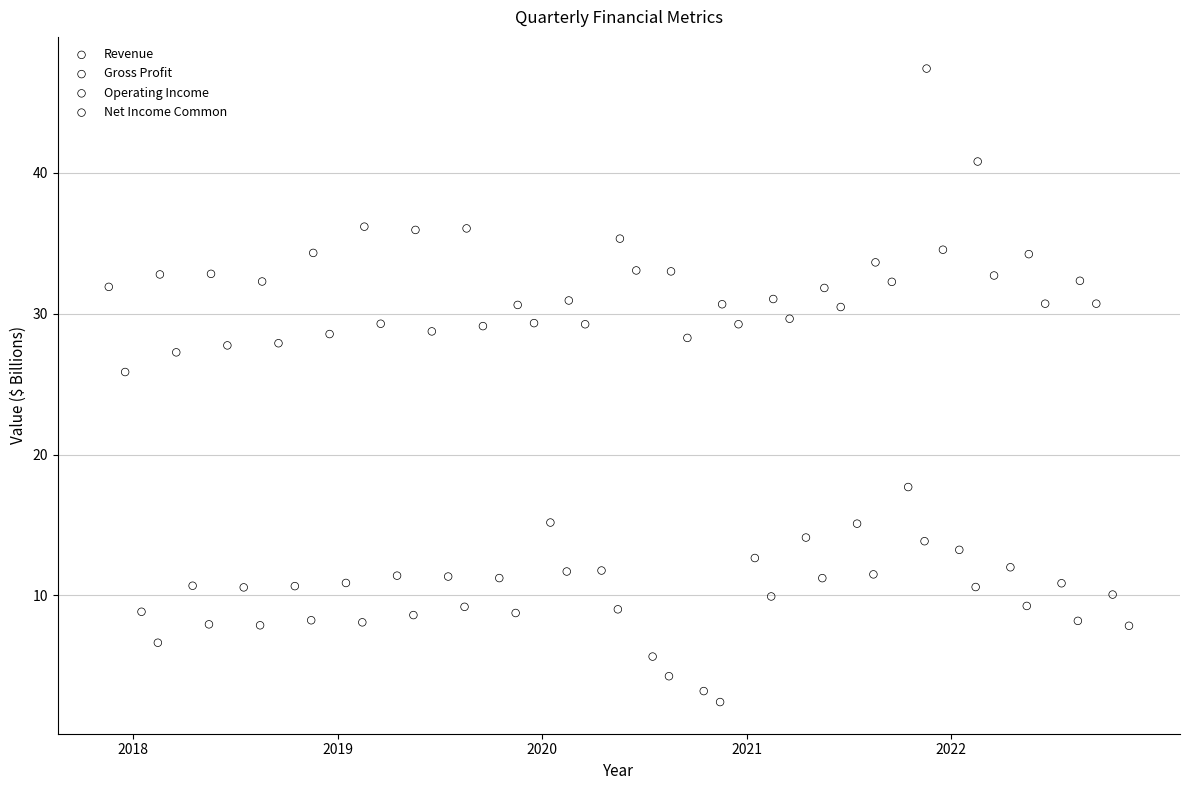

Which series reaches the maximum Y coordinate?

Revenue